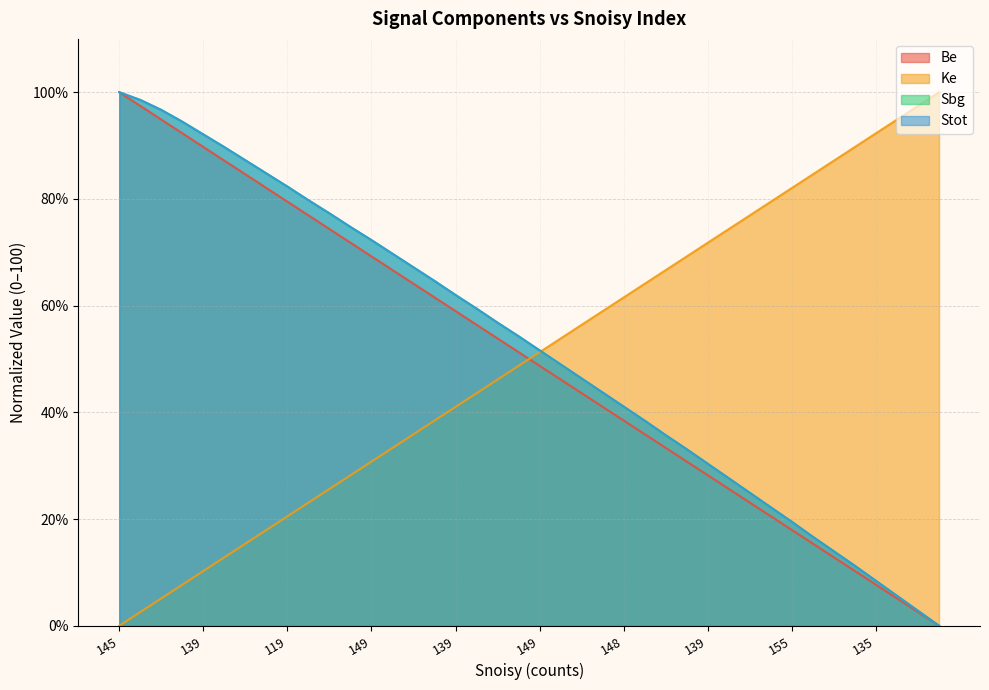

Reading right to left, extract all data points from this chart.

Be: 0.0	2.6	5.1	7.7	10.3	12.8	15.4	17.9	20.5	23.1	25.6	28.2	30.8	33.3	35.9	38.5	41.0	43.6	46.2	48.7	51.3	53.8	56.4	59.0	61.5	64.1	66.7	69.2	71.8	74.4	76.9	79.5	82.1	84.6	87.2	89.7	92.3	94.9	97.4	100.0
Ke: 100.0	97.4	94.9	92.3	89.7	87.2	84.6	82.1	79.5	76.9	74.4	71.8	69.2	66.7	64.1	61.5	59.0	56.4	53.8	51.3	48.7	46.2	43.6	41.0	38.5	35.9	33.3	30.8	28.2	25.6	23.1	20.5	17.9	15.4	12.8	10.3	7.7	5.1	2.6	0.0
Sbg: 0.0	2.8	5.6	8.4	11.2	13.9	16.7	19.5	22.2	24.9	27.6	30.4	33.1	35.7	38.4	41.1	43.7	46.3	49.0	51.6	54.3	56.8	59.4	62.0	64.6	67.2	69.7	72.3	74.7	77.3	79.8	82.3	84.8	87.2	89.7	92.1	94.5	96.7	98.6	100.0
Stot: 0.0	2.8	5.6	8.4	11.2	13.9	16.7	19.5	22.2	24.9	27.6	30.4	33.1	35.7	38.4	41.1	43.7	46.3	49.0	51.6	54.3	56.8	59.4	62.0	64.6	67.2	69.7	72.3	74.7	77.3	79.8	82.3	84.8	87.2	89.7	92.1	94.5	96.7	98.6	100.0